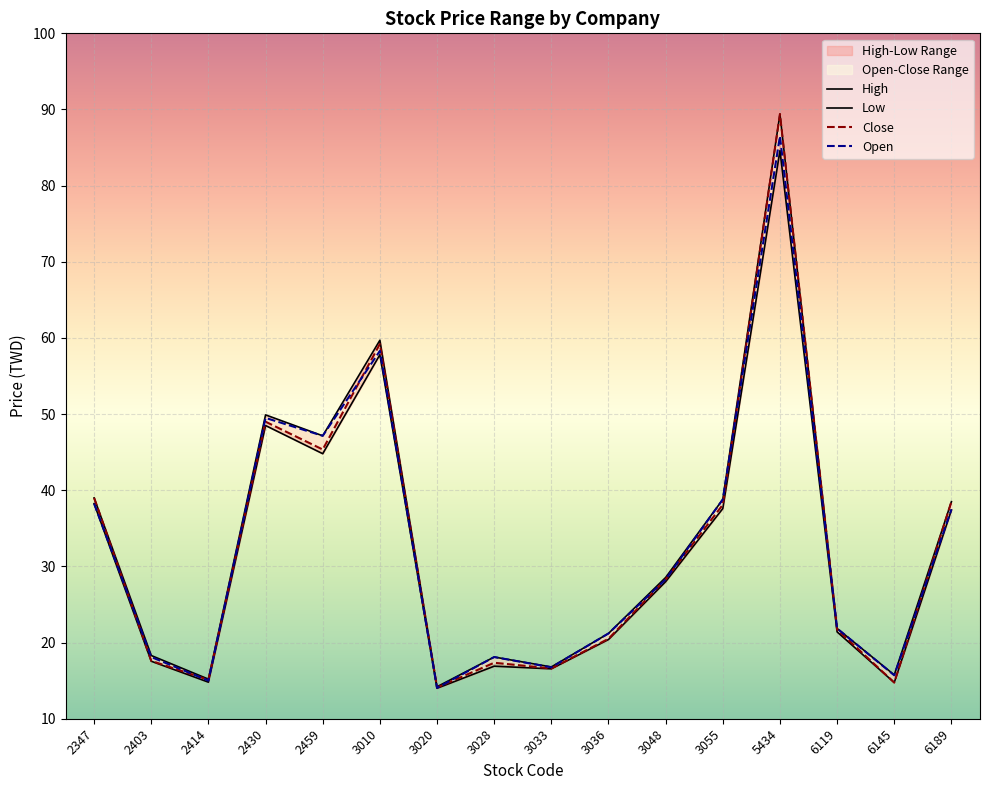

What is the sum of all Low values?

513.3